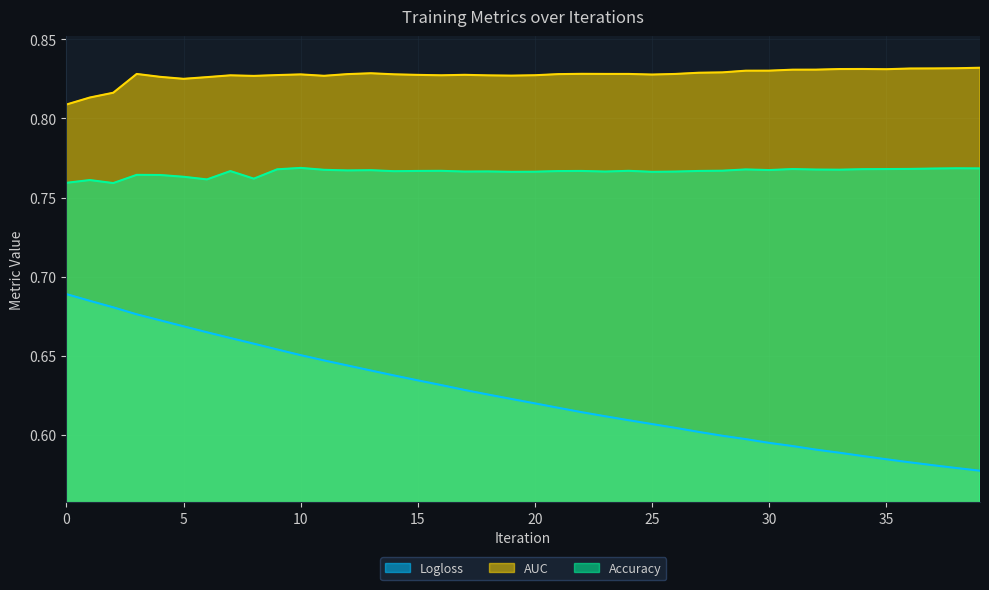

What are all the series names shown in the legend?

Logloss, AUC, Accuracy